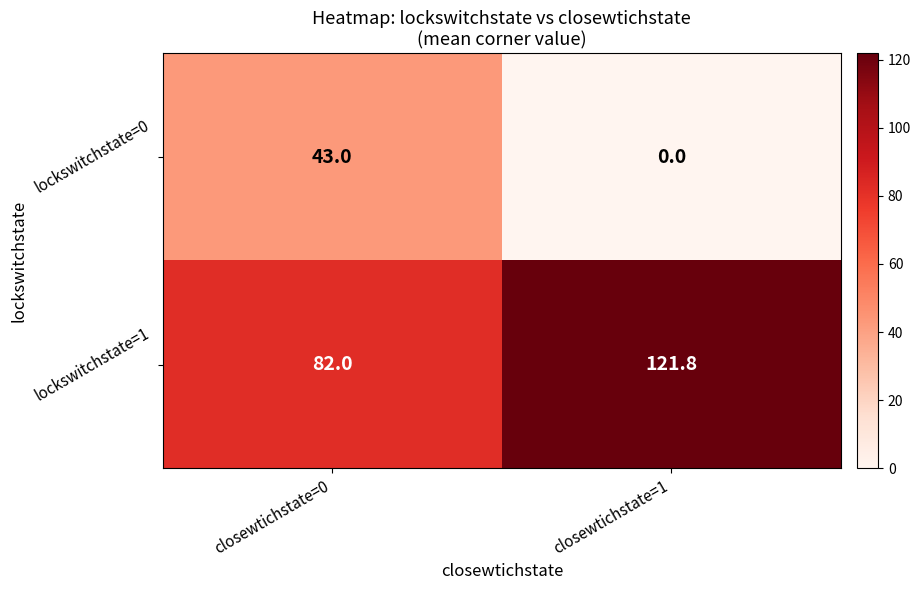

The value of lockswitchstate=1 at closewtichstate=0 is 42.7. True or false?

False